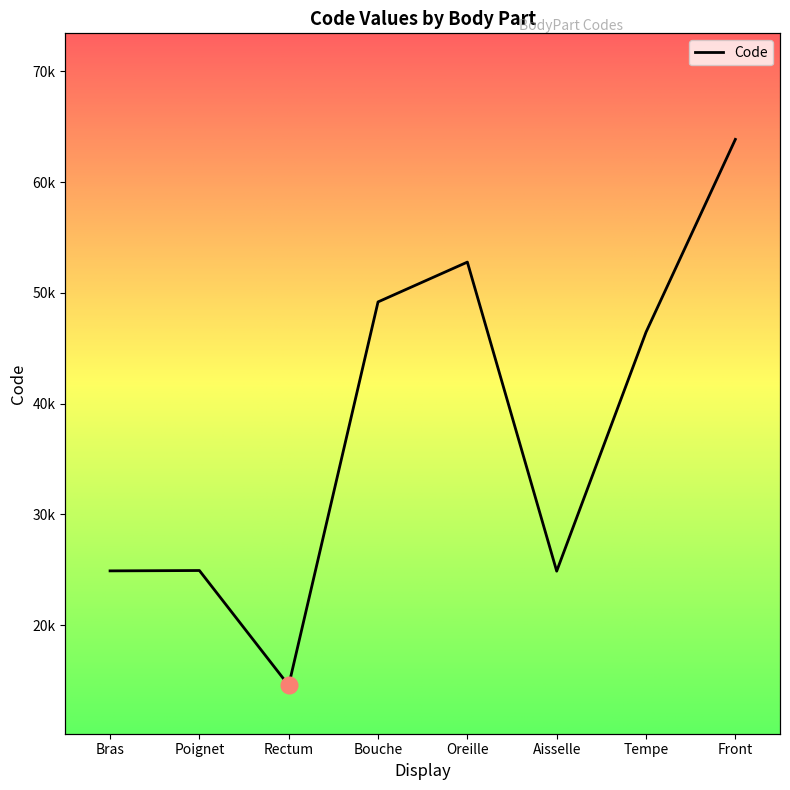

What is the label of the 1st point from the left?

Bras